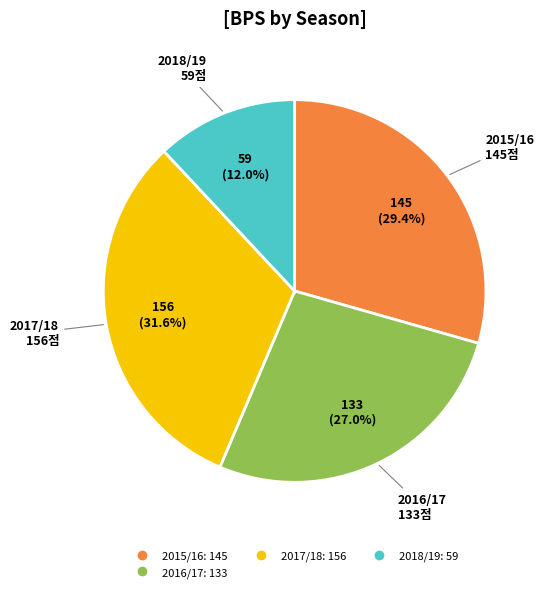

Does any single category account for the majority?

No